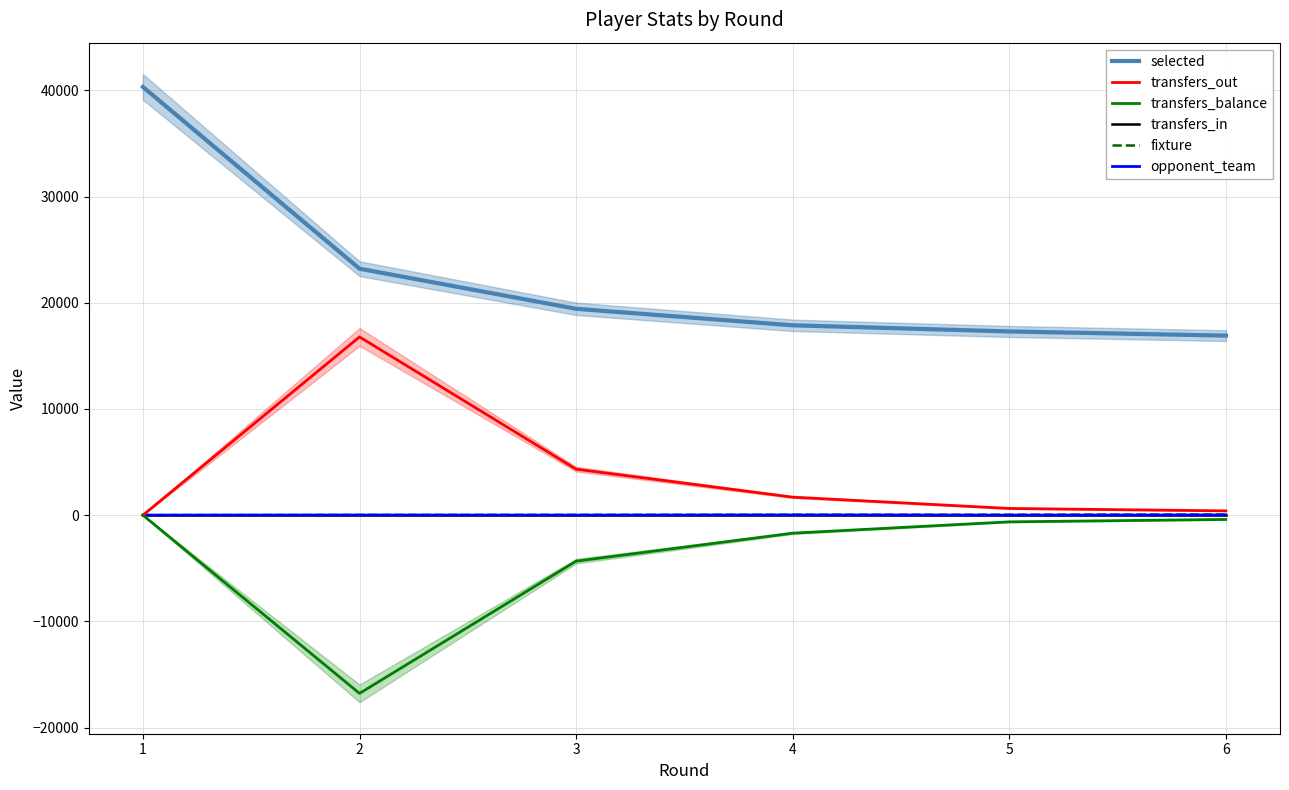

Is the value of transfers_in at 6 greater than the value of transfers_out at 6?

No